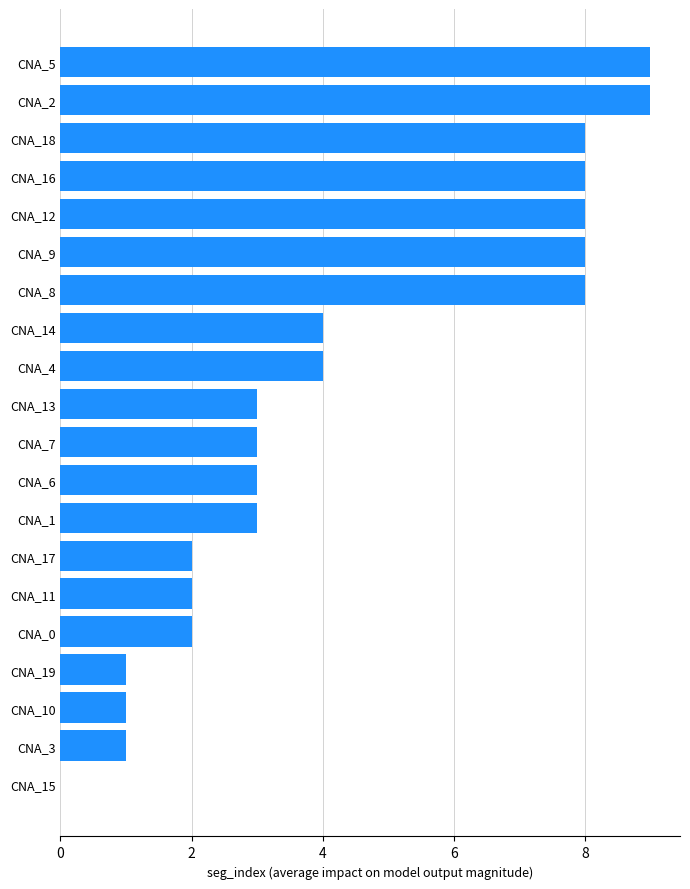

What is the sum of the values at CNA_18 and CNA_16?

16